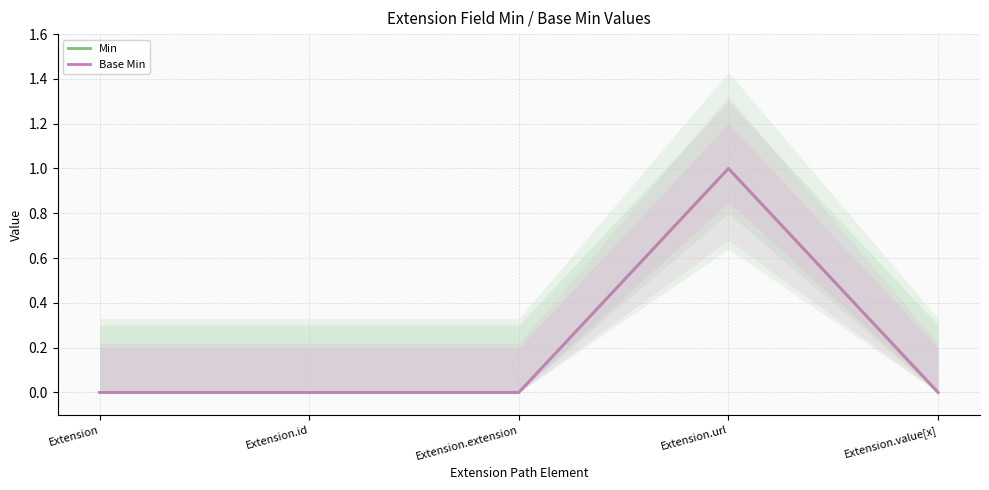

How many interior local peaks does the Base Min series have?

1